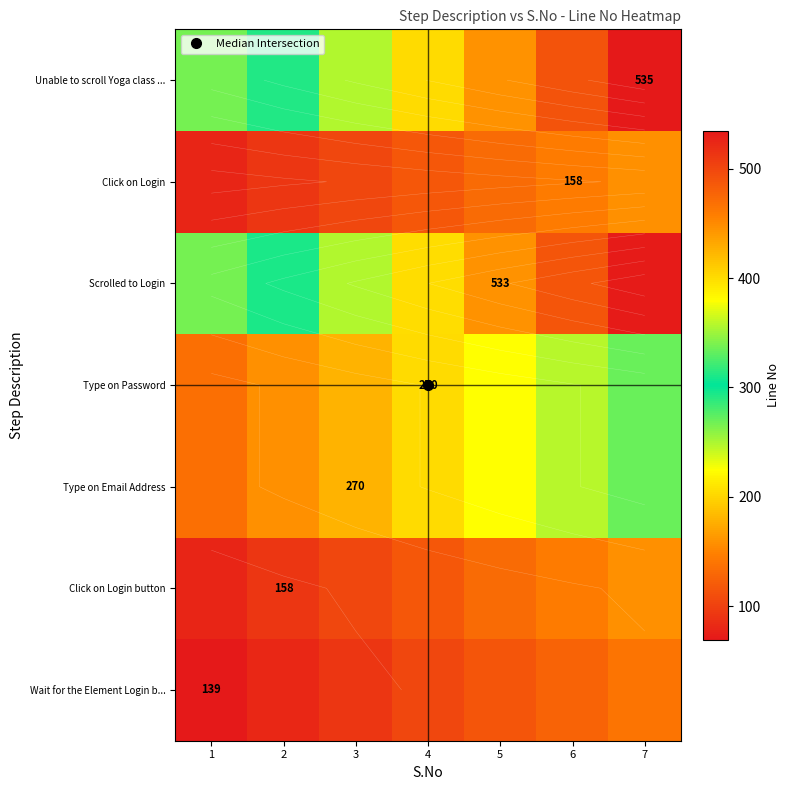

How many data points in row_0 are less than 104?

3